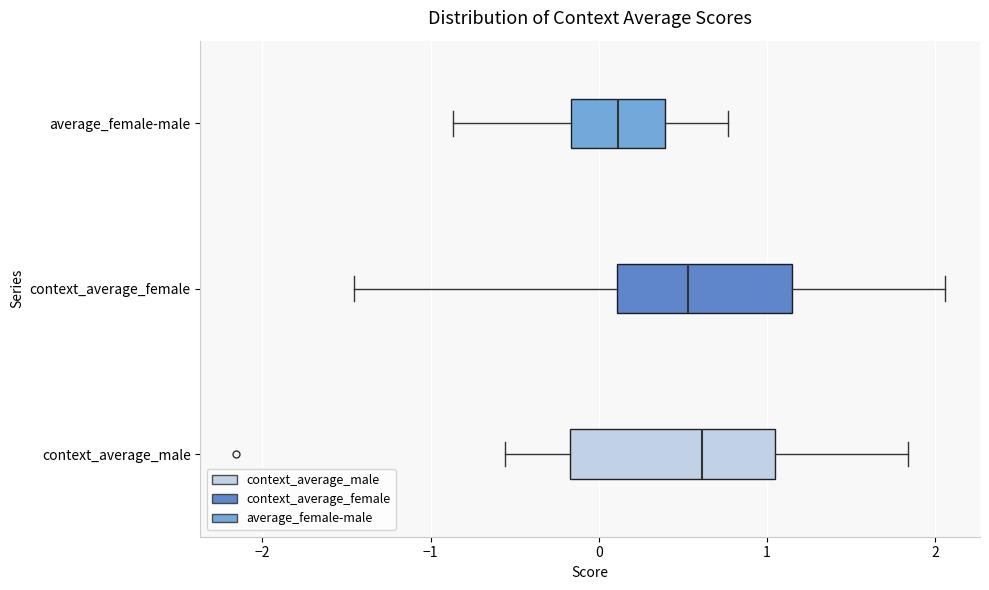

Comparing the boxes themselves (not the whiskers), which one is the widest?

context_average_male